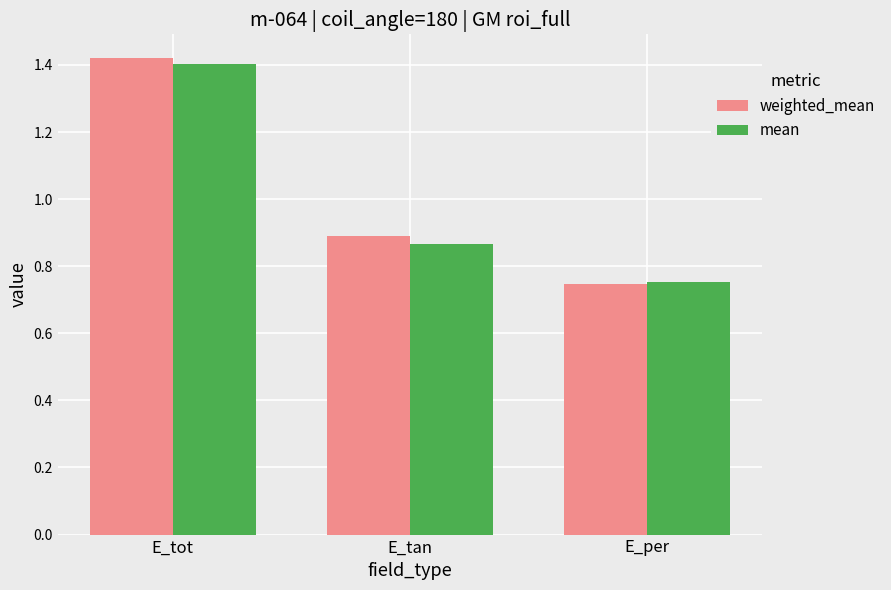

Which series has the widest spread of values?

weighted_mean